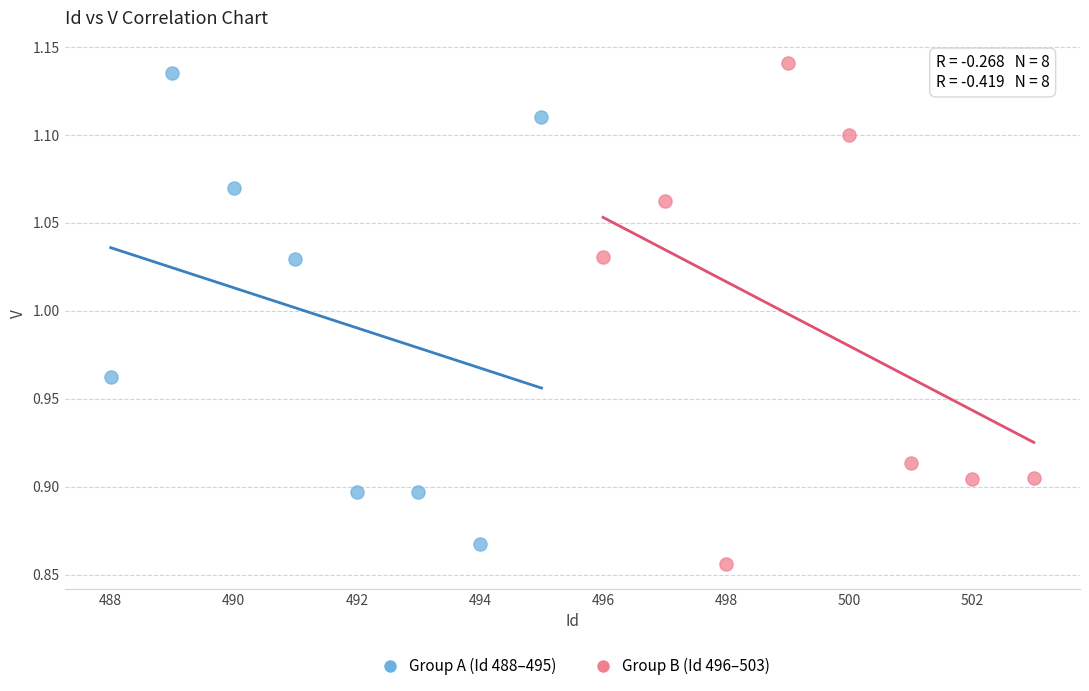

Which series has the widest spread of Y values?

Group B (Id 496–503)